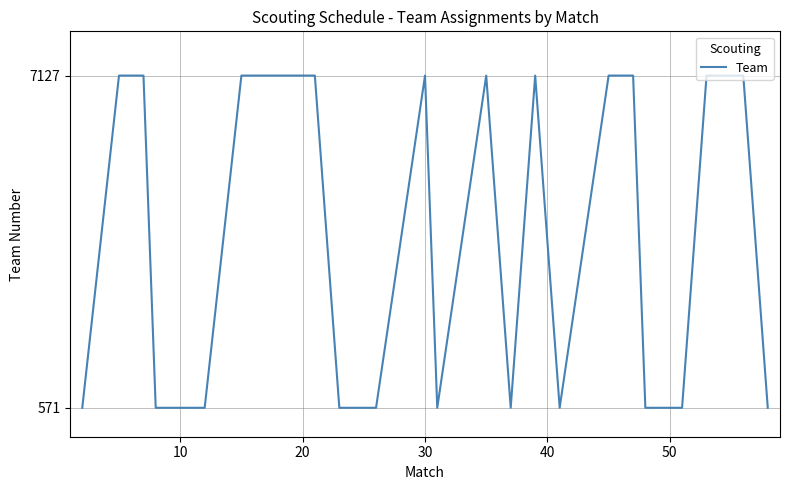

Count the values in the range 571 to 7127.

23